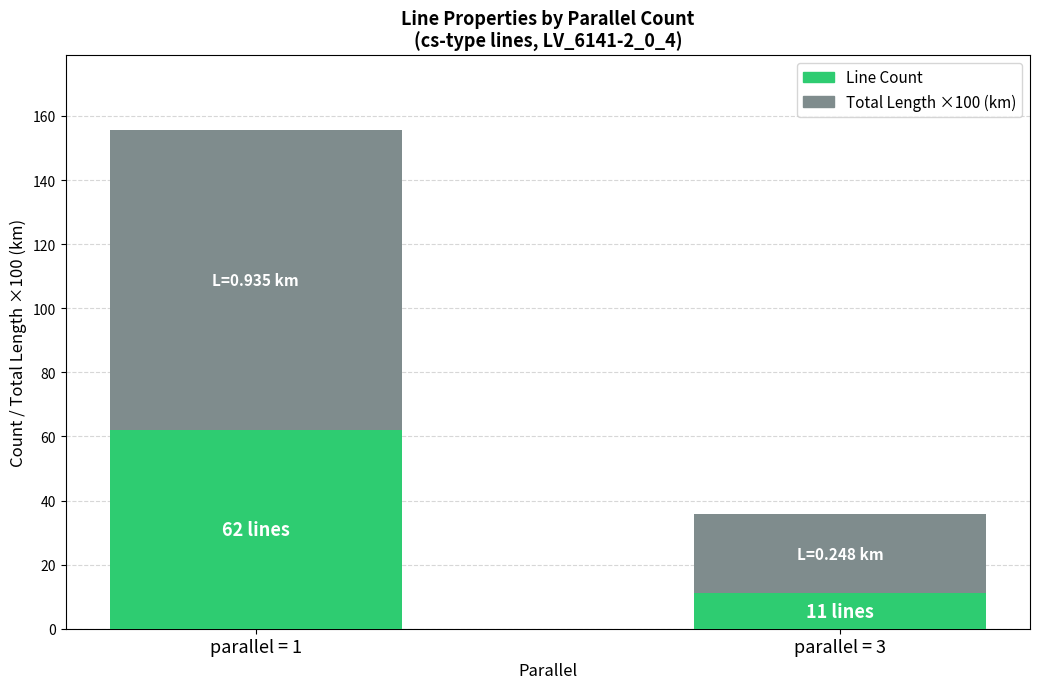

Reading left to right, list the values for the Line Count series.

parallel = 1=62.0	parallel = 3=11.0